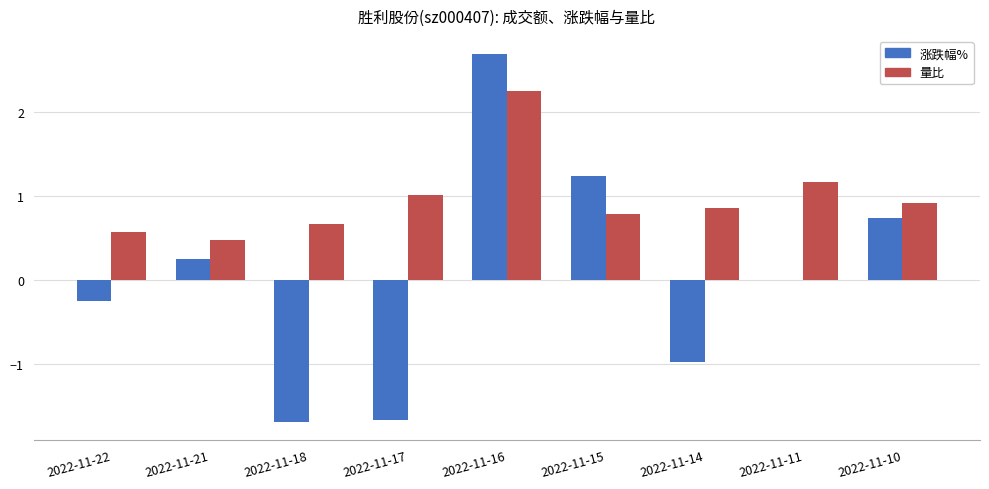

What is the sum of all 量比 values?

8.7